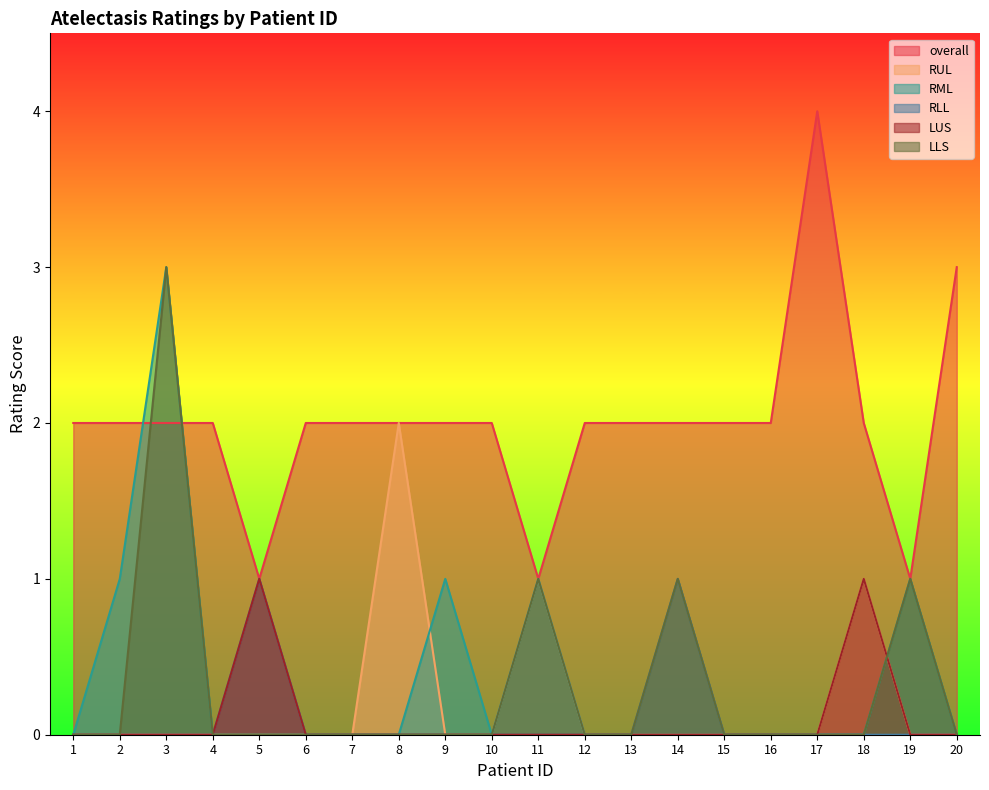

Which series ends up on top after the final intersection of overall and LLS?

overall